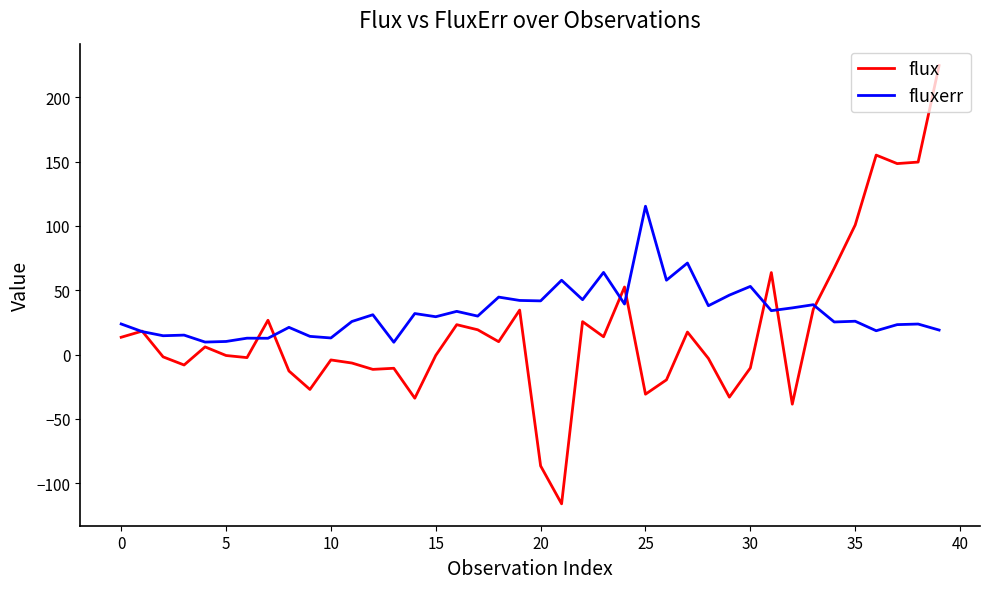

List the series in order of their peak value, highest first.

flux, fluxerr